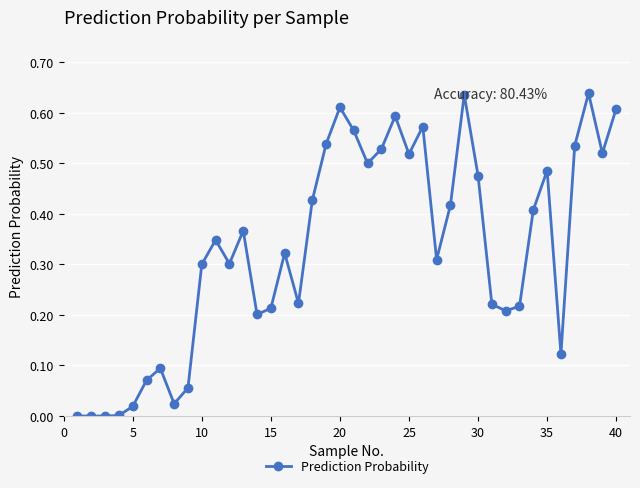

What is the sum of all values?

13.2